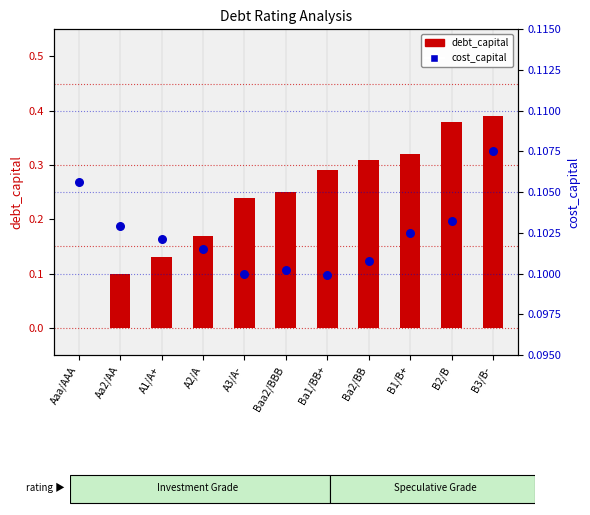

Which series has the widest spread of Y values?

debt_capital